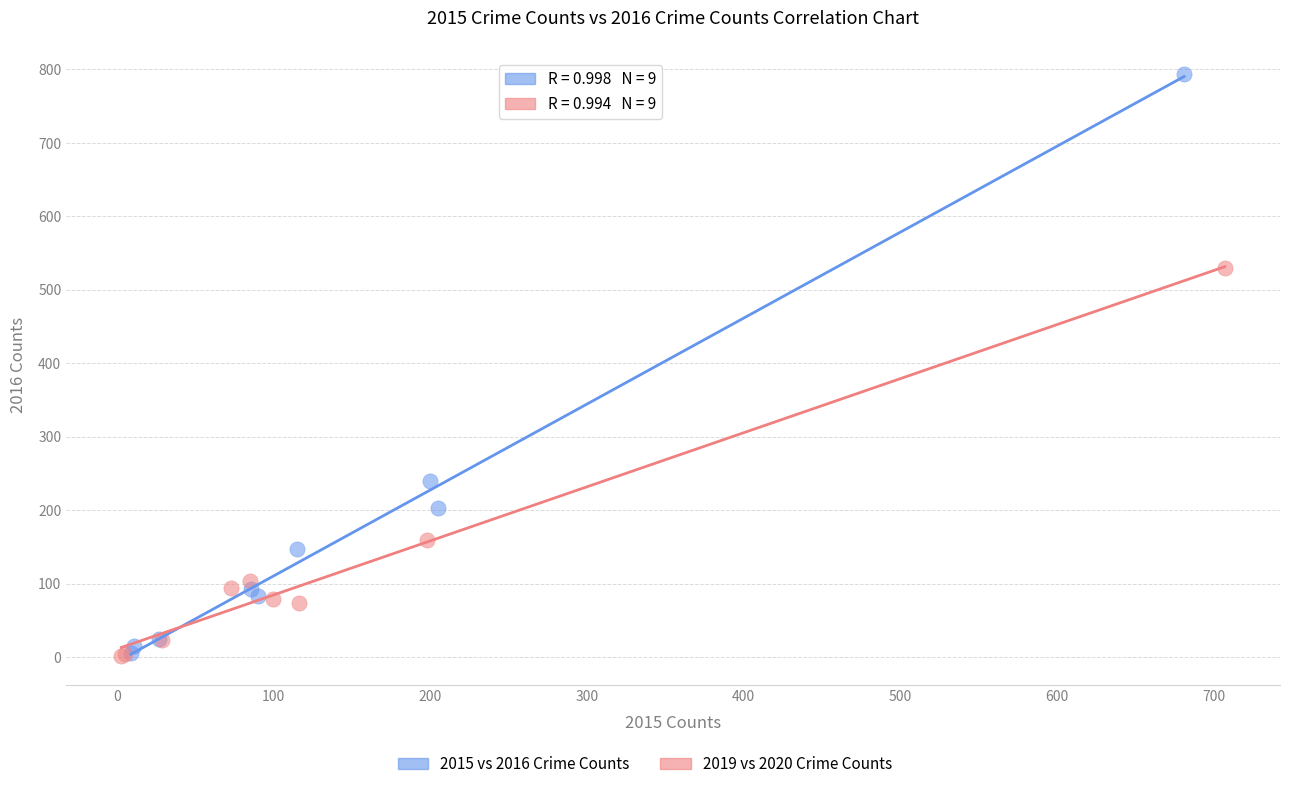

Which series has the largest Y range (max minus min)?

2015 vs 2016 Crime Counts